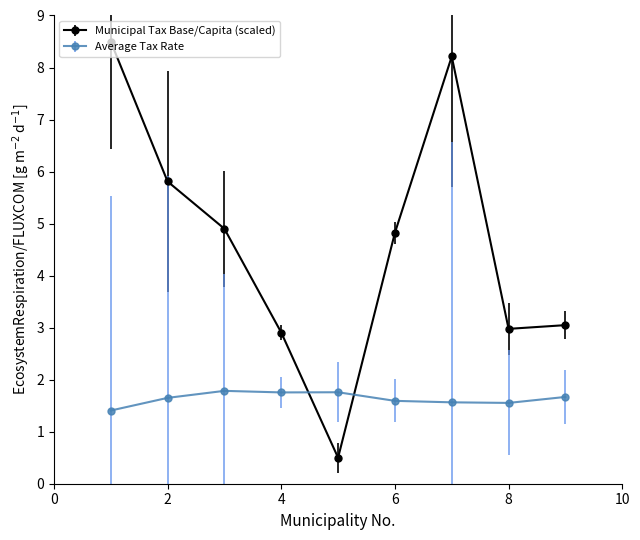

What is the difference between the maximum and minimum values in the Municipal Tax Base/Capita (scaled) series?

8.0